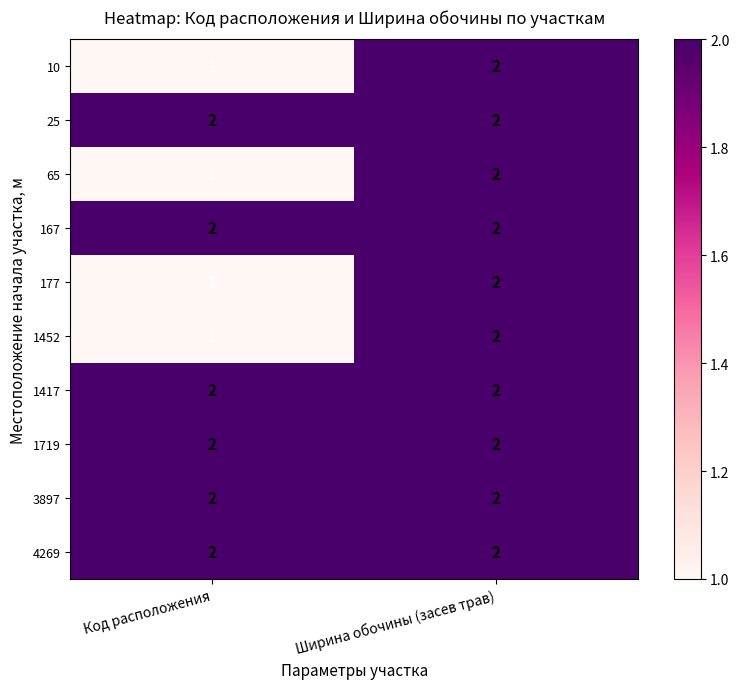

Rank the categories by 10 value from highest to lowest.

Ширина обочины (засев трав), Код расположения